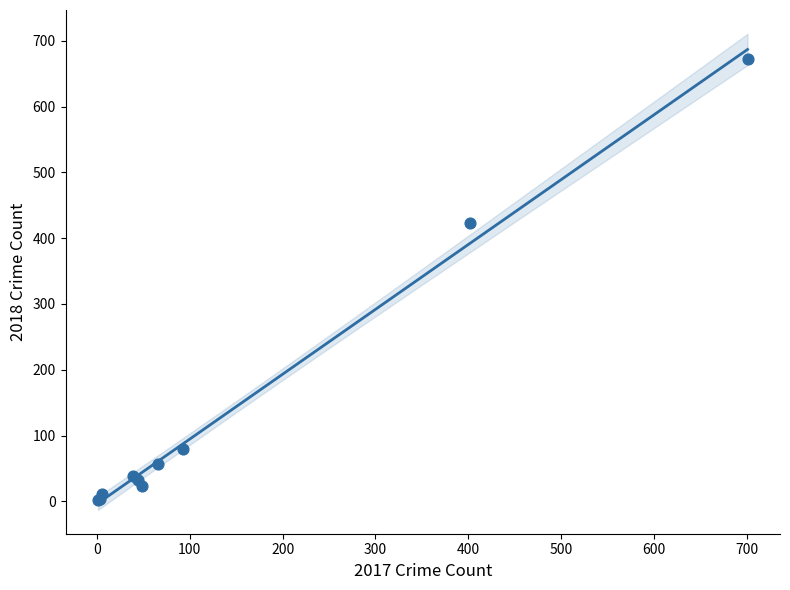

What Y value in the scatter plot is closest to 337?

423